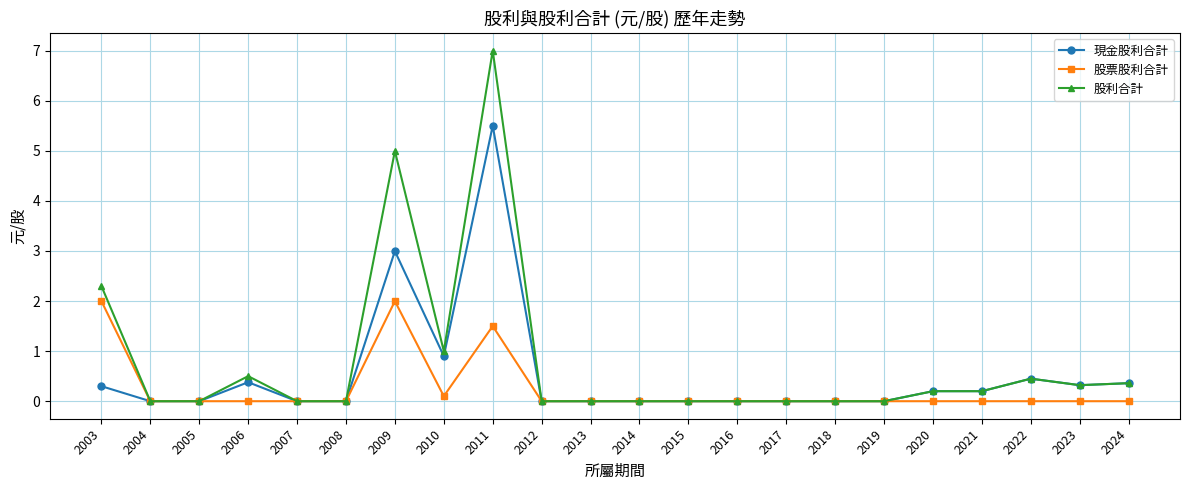

Reading right to left, what are all the values shown in this chart?

現金股利合計: 2024=0.4	2023=0.3	2022=0.5	2021=0.2	2020=0.2	2019=0.0	2018=0.0	2017=0.0	2016=0.0	2015=0.0	2014=0.0	2013=0.0	2012=0.0	2011=5.5	2010=0.9	2009=3.0	2008=0.0	2007=0.0	2006=0.4	2005=0.0	2004=0.0	2003=0.3
股票股利合計: 2024=0.0	2023=0.0	2022=0.0	2021=0.0	2020=0.0	2019=0.0	2018=0.0	2017=0.0	2016=0.0	2015=0.0	2014=0.0	2013=0.0	2012=0.0	2011=1.5	2010=0.1	2009=2.0	2008=0.0	2007=0.0	2006=0.0	2005=0.0	2004=0.0	2003=2.0
股利合計: 2024=0.4	2023=0.3	2022=0.5	2021=0.2	2020=0.2	2019=0.0	2018=0.0	2017=0.0	2016=0.0	2015=0.0	2014=0.0	2013=0.0	2012=0.0	2011=7.0	2010=1.0	2009=5.0	2008=0.0	2007=0.0	2006=0.5	2005=0.0	2004=0.0	2003=2.3